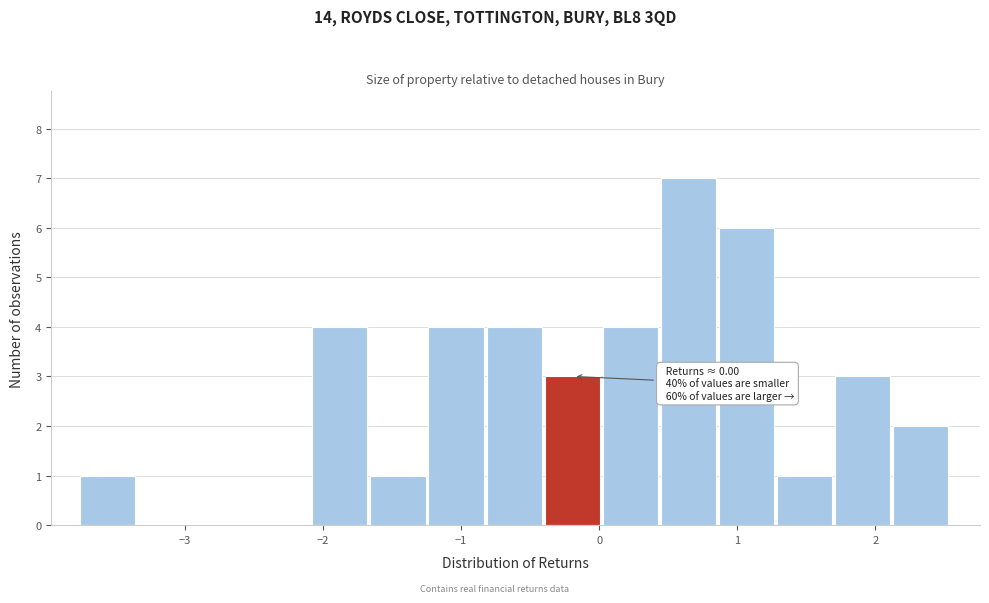

Over which range of the x-axis is the bar tallest?

0.4 to 0.9